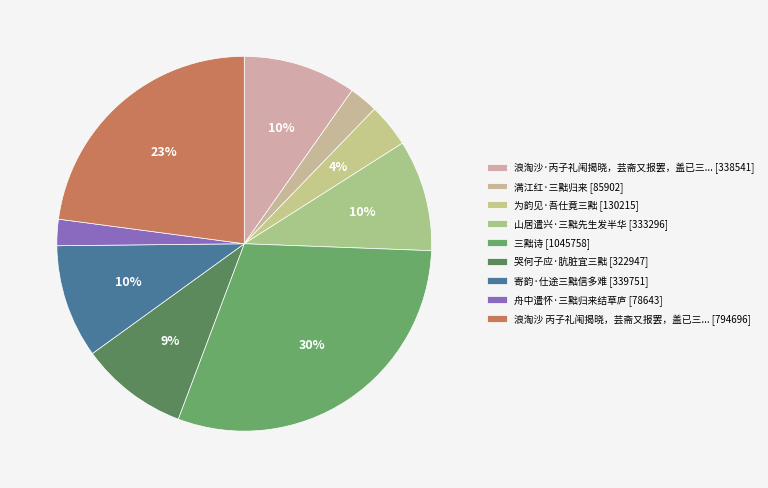

Which category has the biggest portion of the pie?

三黜诗